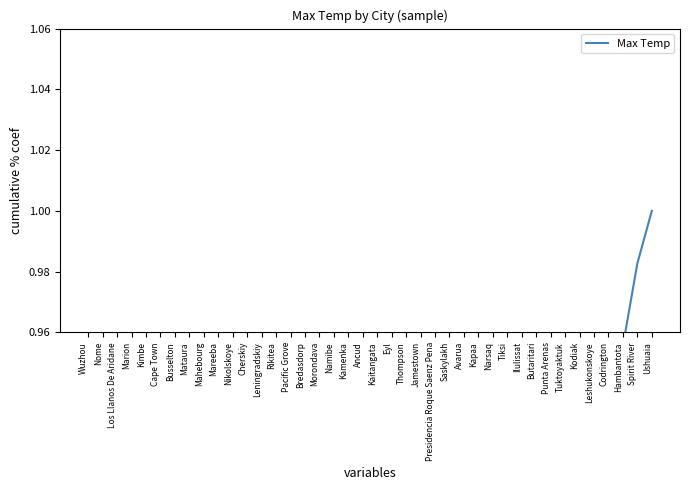

Does the chart have visible grid lines?

No